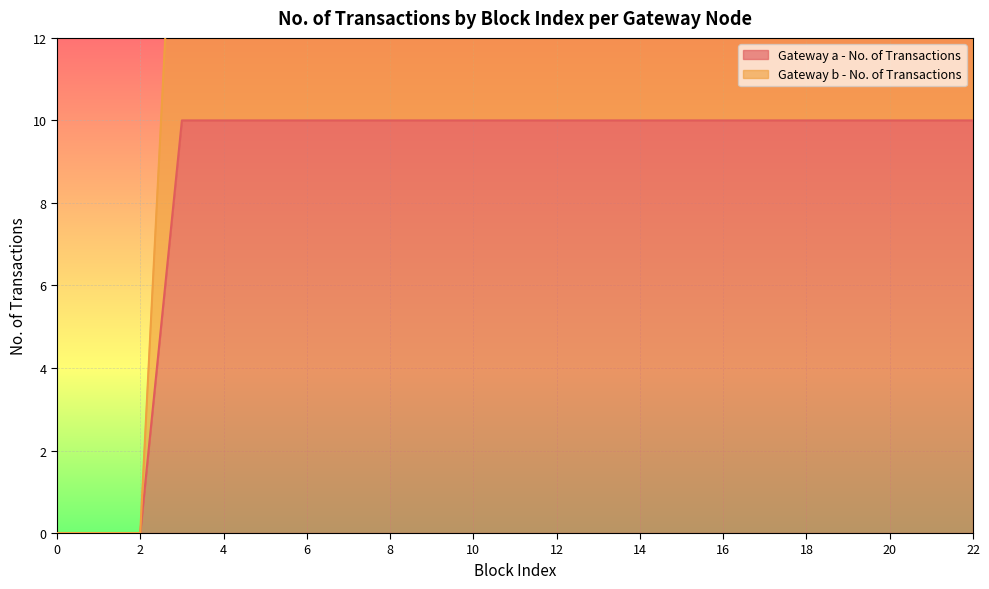

List the series in order of their overall mean, lowest first.

Gateway a - No. of Transactions, Gateway b - No. of Transactions